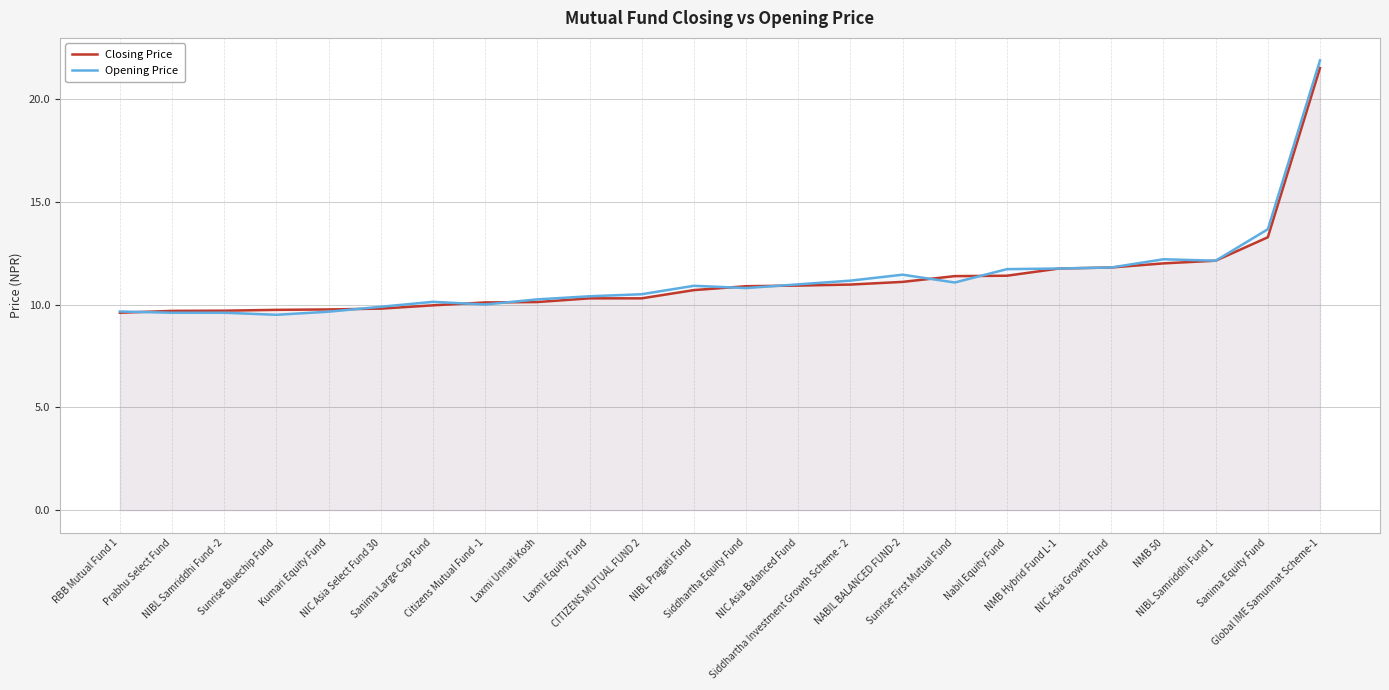

True or false: Closing Price has a value of 15.8 at Citizens Mutual Fund -1.

False